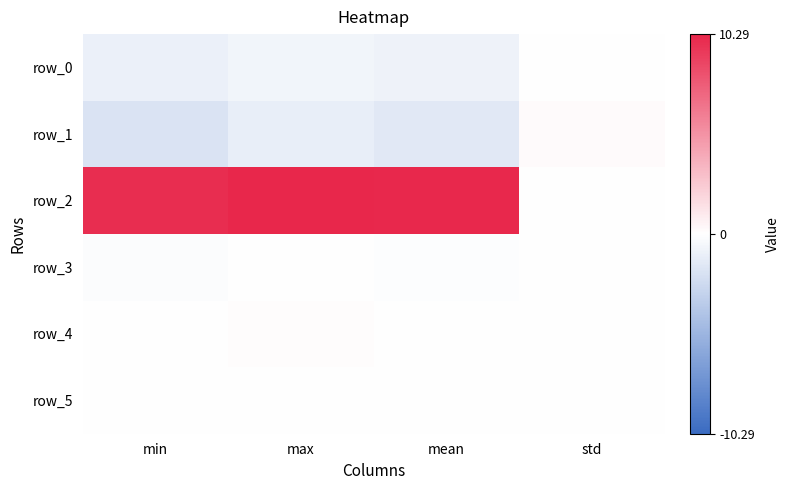

Reading left to right, extract all data points from this chart.

row_0: min=-1.0	max=-0.7	mean=-0.9	std=0.1
row_1: min=-1.9	max=-1.1	mean=-1.6	std=0.2
row_2: min=9.9	max=10.3	mean=10.1	std=0.1
row_3: min=-0.2	max=0.0	mean=-0.1	std=0.0
row_4: min=0.0	max=0.1	mean=0.1	std=0.0
row_5: min=-0.0	max=0.0	mean=-0.0	std=0.0